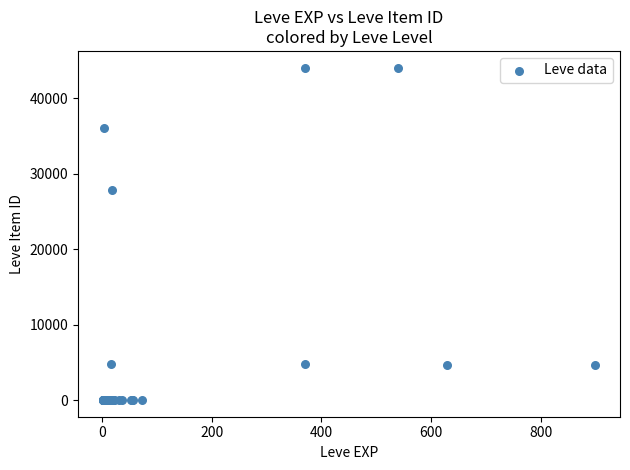

What Y value in the scatter plot is closest to 22048?

27884